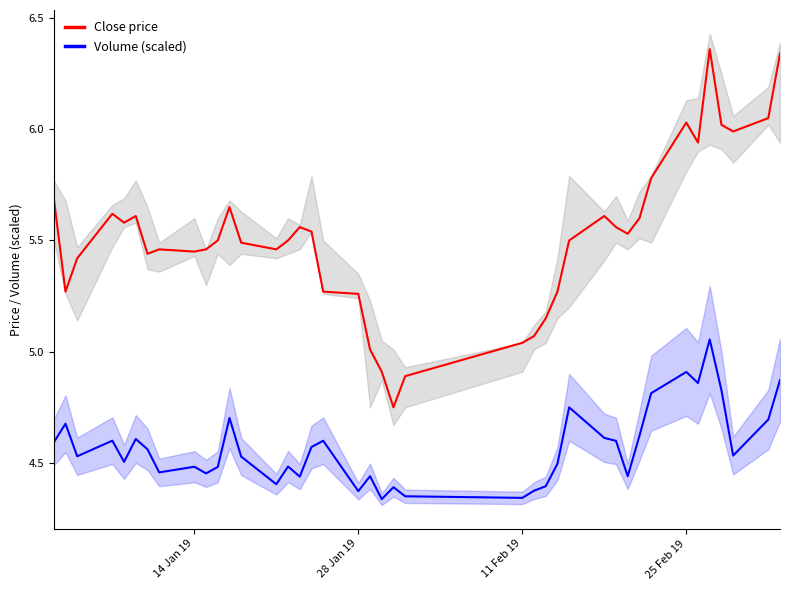

True or false: Volume (scaled) and Close price cross at least once.

False